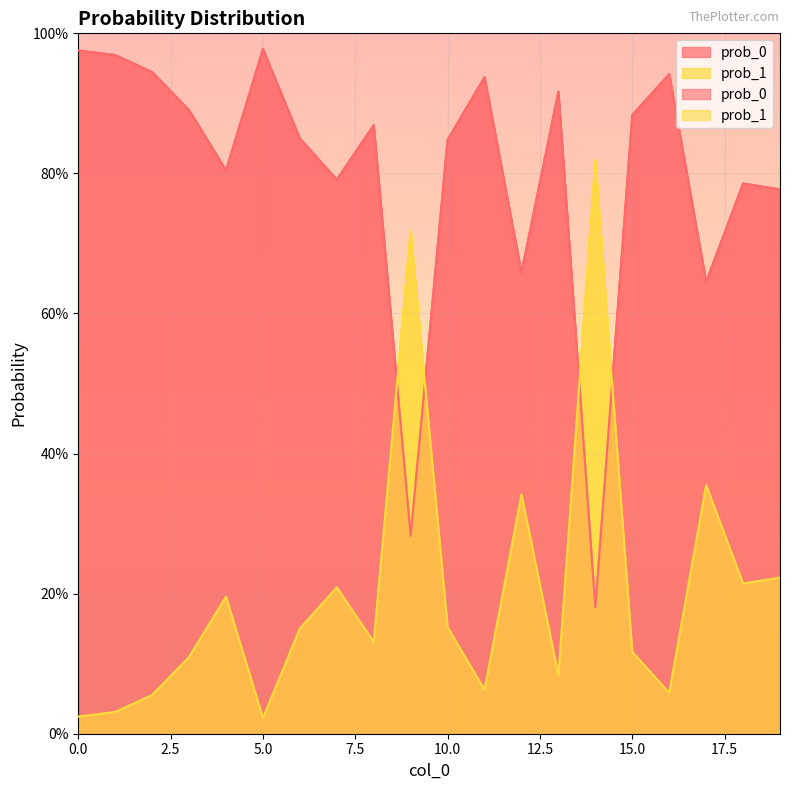

Where is the first local minimum for prob_1?

5